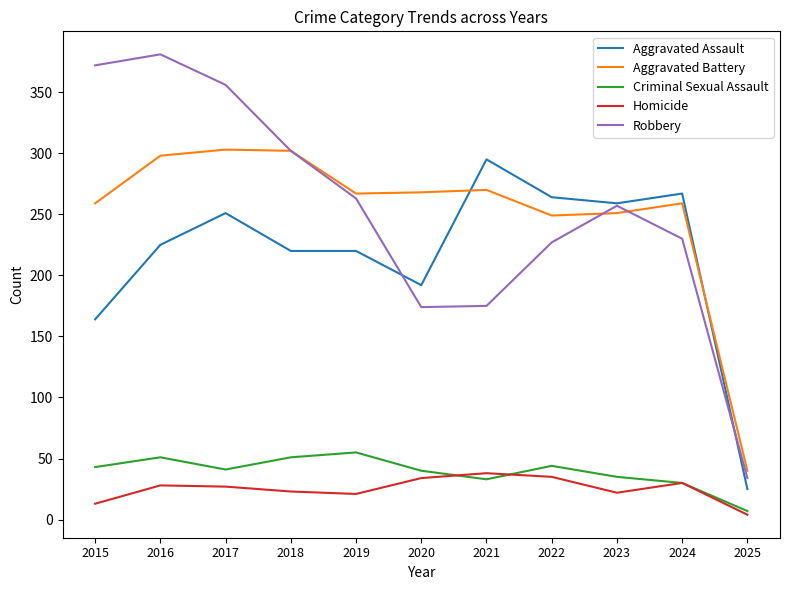

Is the value of Criminal Sexual Assault at 2016 greater than the value of Aggravated Battery at 2019?

No